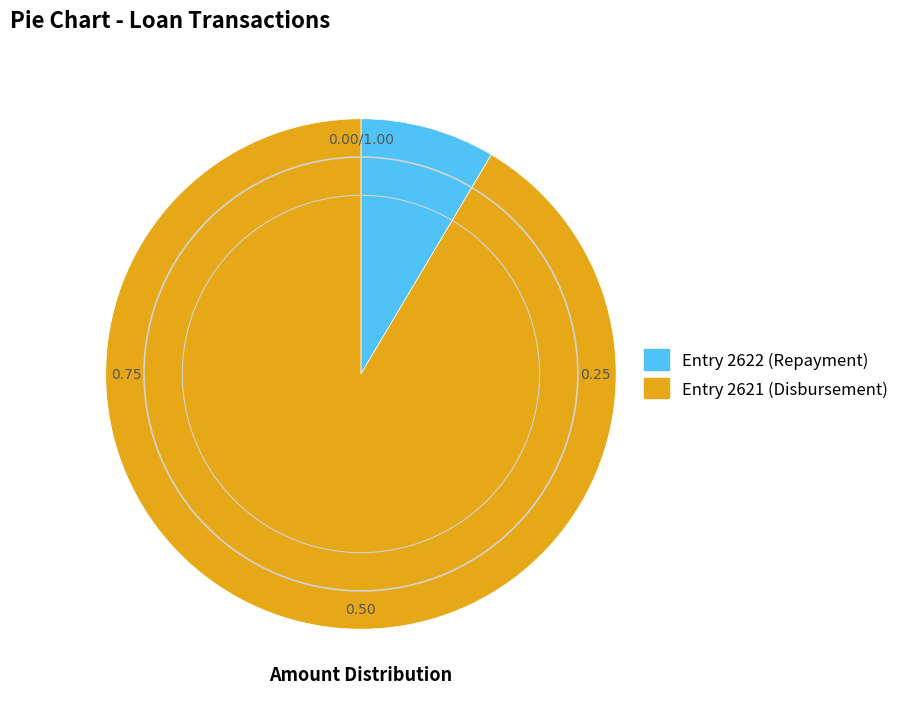

Is there a majority slice in this chart?

Yes